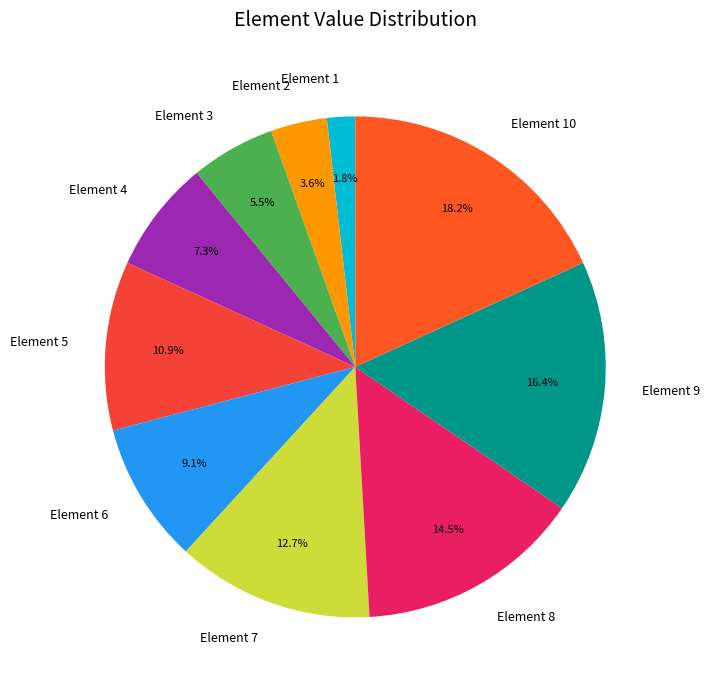

What percentage is NOT represented by Element 10?

81.8%